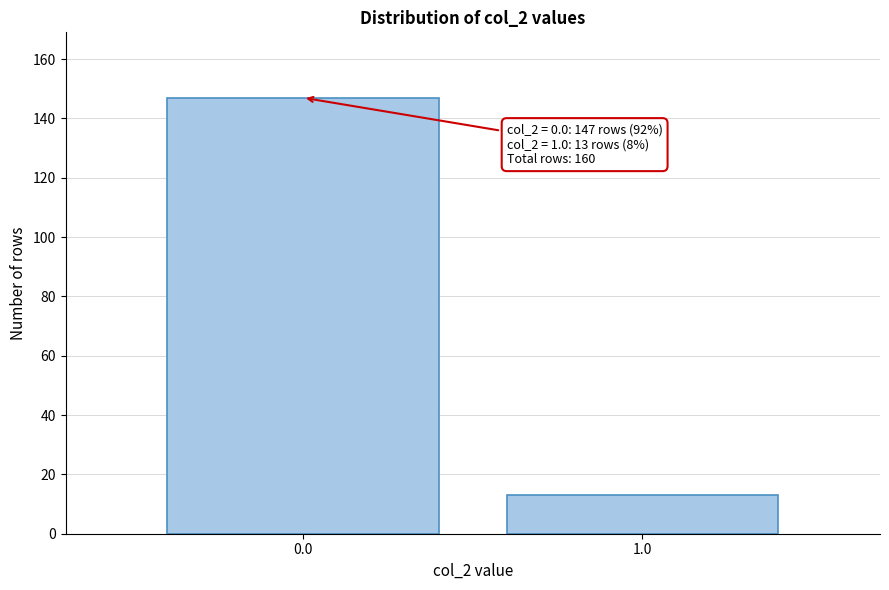

Reading right to left, transcribe all the data shown in this chart.

13	147